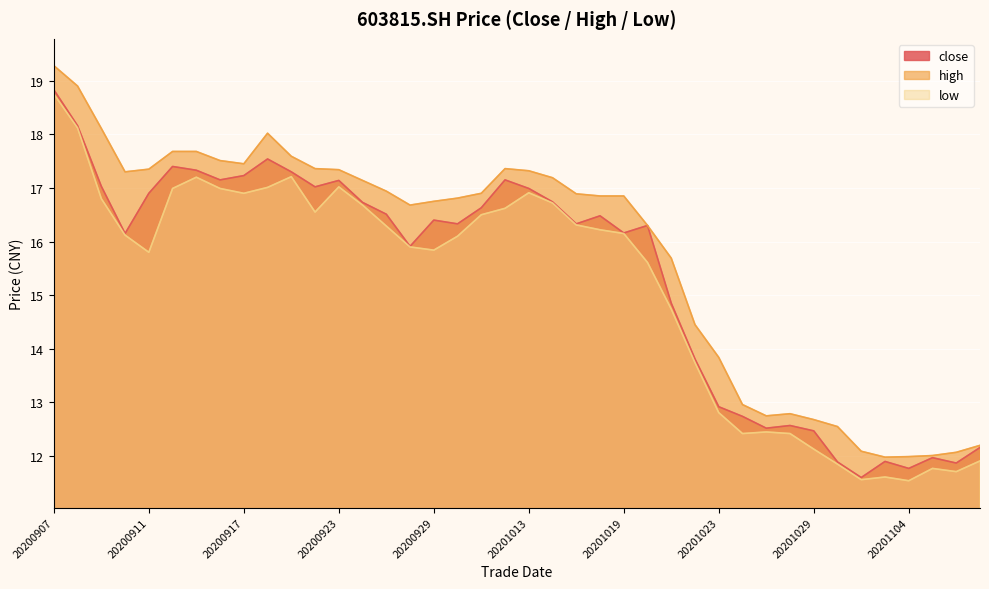

What is the sum of the close values at 20201016 and 20200909?

33.5